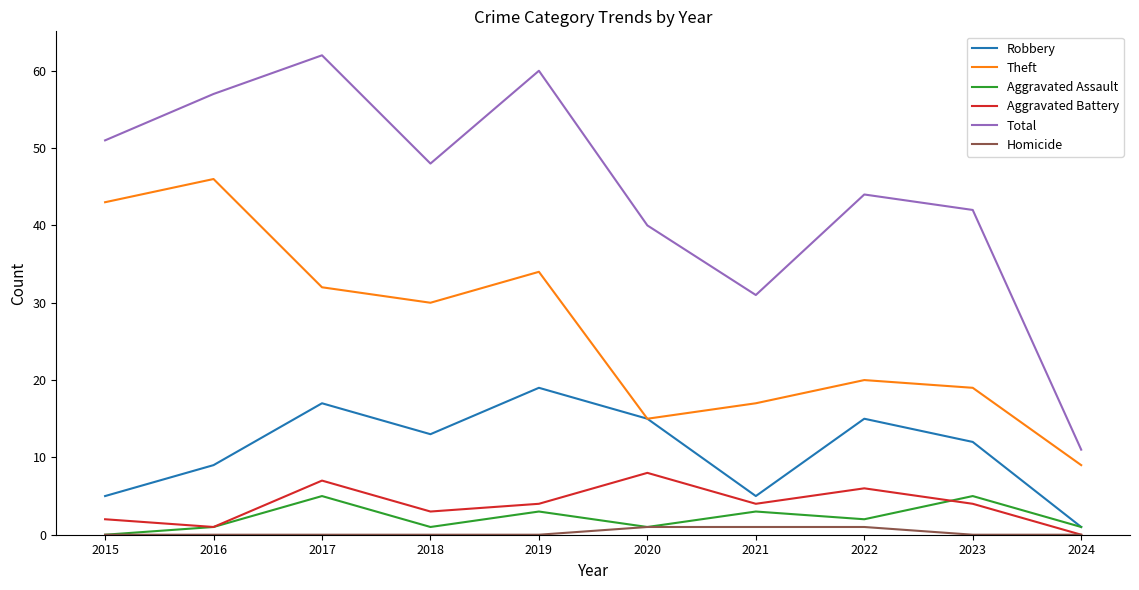

How many lines are shown in the chart?

6